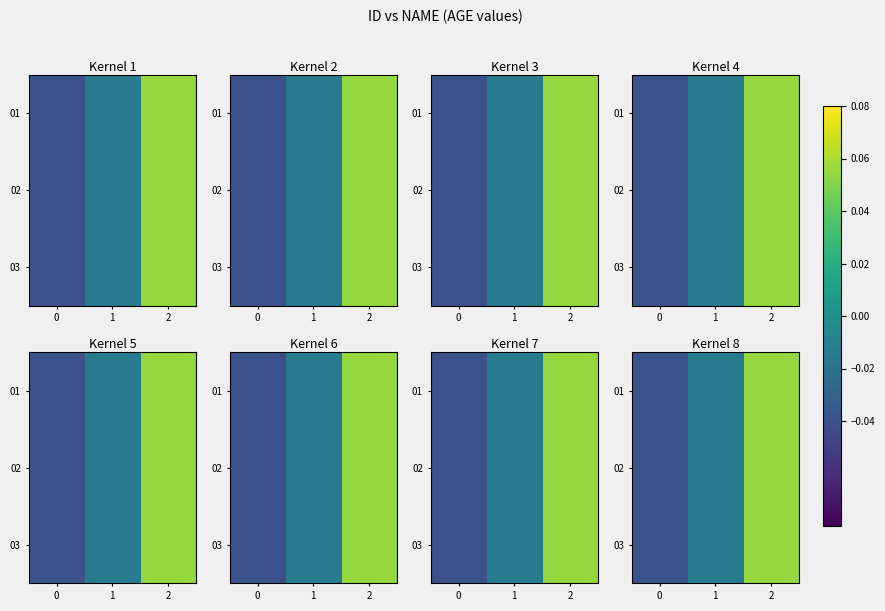

Rank the series at 2 from lowest to highest value.

01, 02, 03